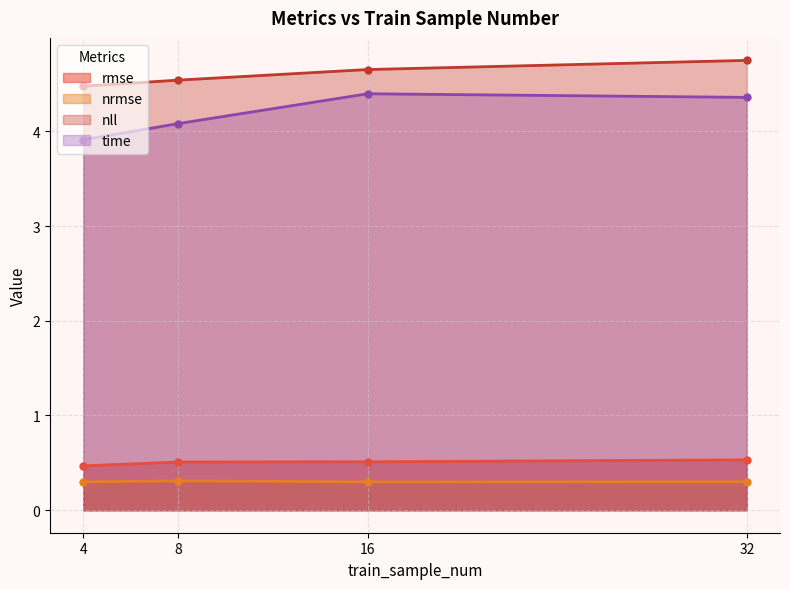

Which series has the largest total across all categories?

nll